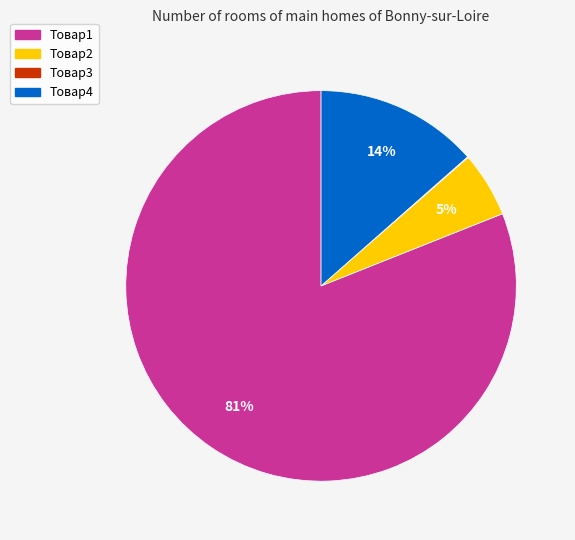

To the nearest percent, what is the difference between the Товар2 and Товар1 slice percentages?

76%